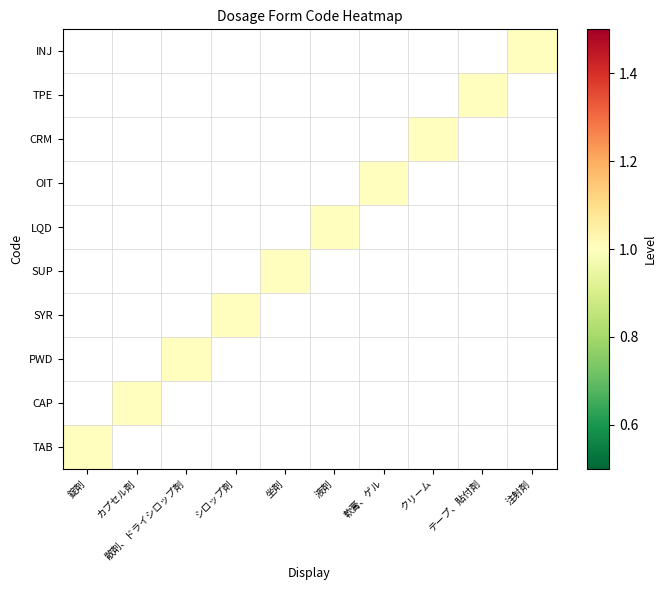

How many data points does each series have?

10